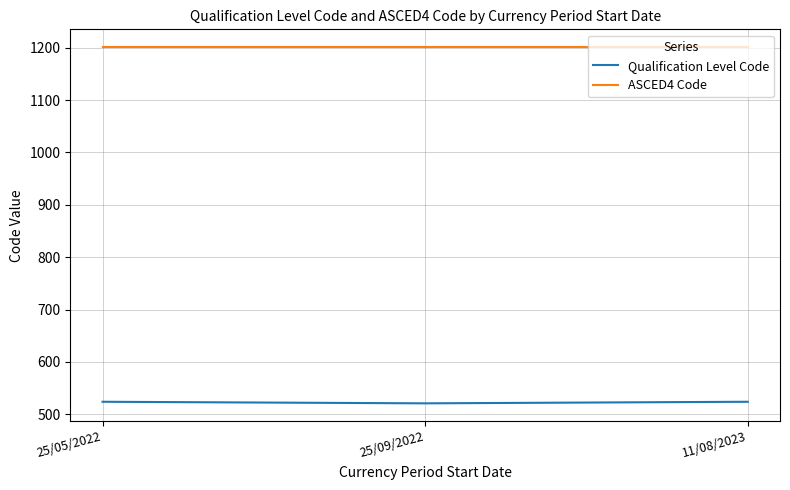

Reading left to right, transcribe all the data shown in this chart.

Qualification Level Code: 25/05/2022=524	25/09/2022=521	11/08/2023=524
ASCED4 Code: 25/05/2022=1201	25/09/2022=1201	11/08/2023=1201